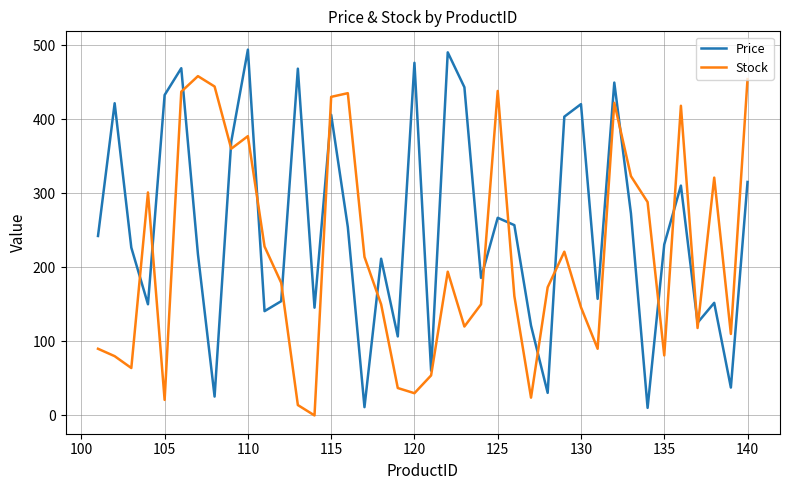

In Price, how many points are higher than both neighbors (excluding endpoints)?

13